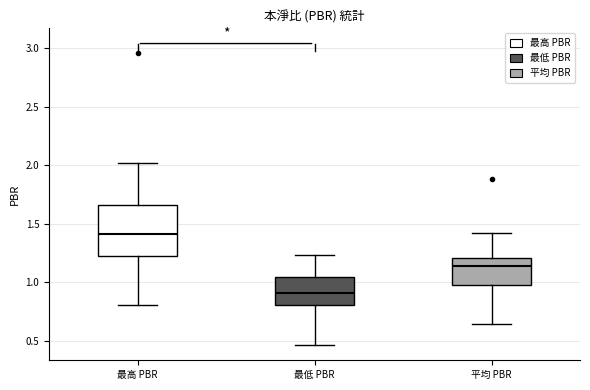

Reading left to right, read every box against the y-axis: the position of its median line, the range the box covers, and the ends of its whiskers. The values are not printed on the chart, so give them approximately, as read against the axis.

最高 PBR: median 1.40, box 1.20 to 1.65, whiskers 0.80 to 2.00
最低 PBR: median 0.90, box 0.80 to 1.05, whiskers 0.45 to 1.25
平均 PBR: median 1.15, box 1.00 to 1.20, whiskers 0.65 to 1.40